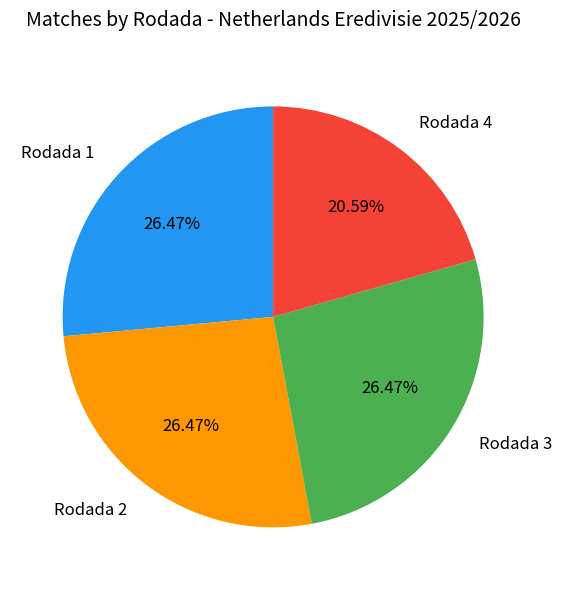

Approximately how many times larger is the value at Rodada 2 compared to Rodada 3?

1.0